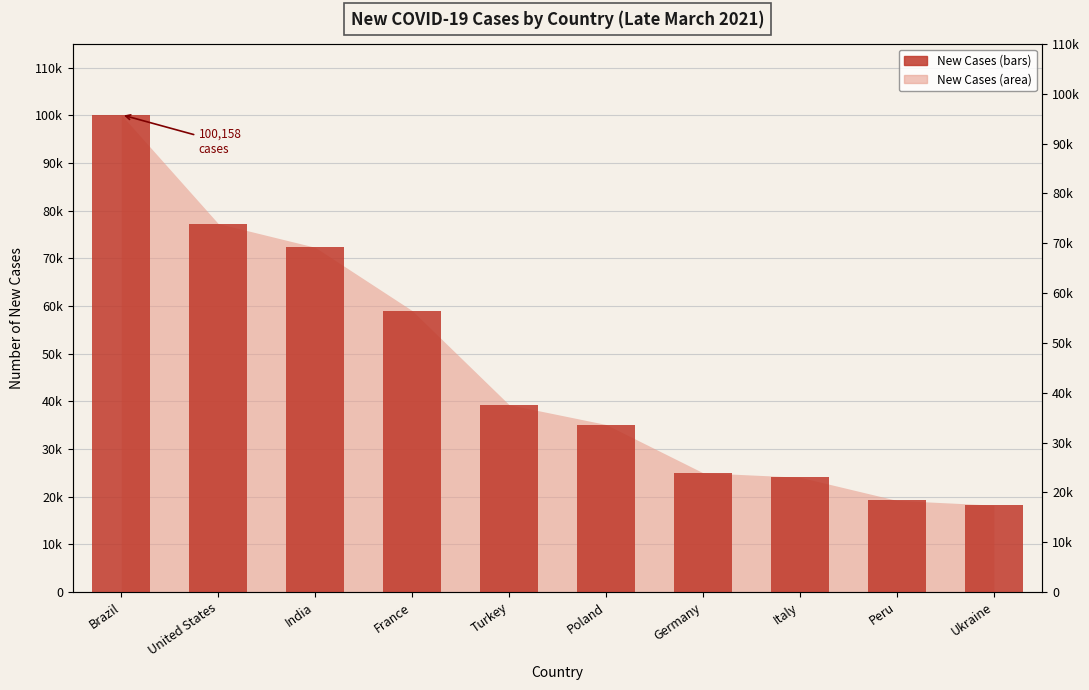

The value at India is 72330. True or false?

True